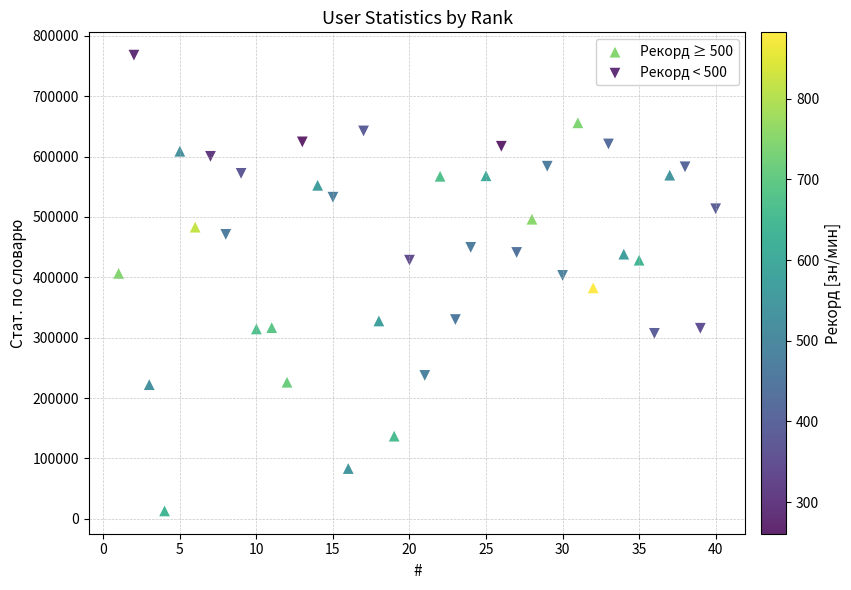

What are all the series names shown in the legend?

Рекорд ≥ 500, Рекорд < 500